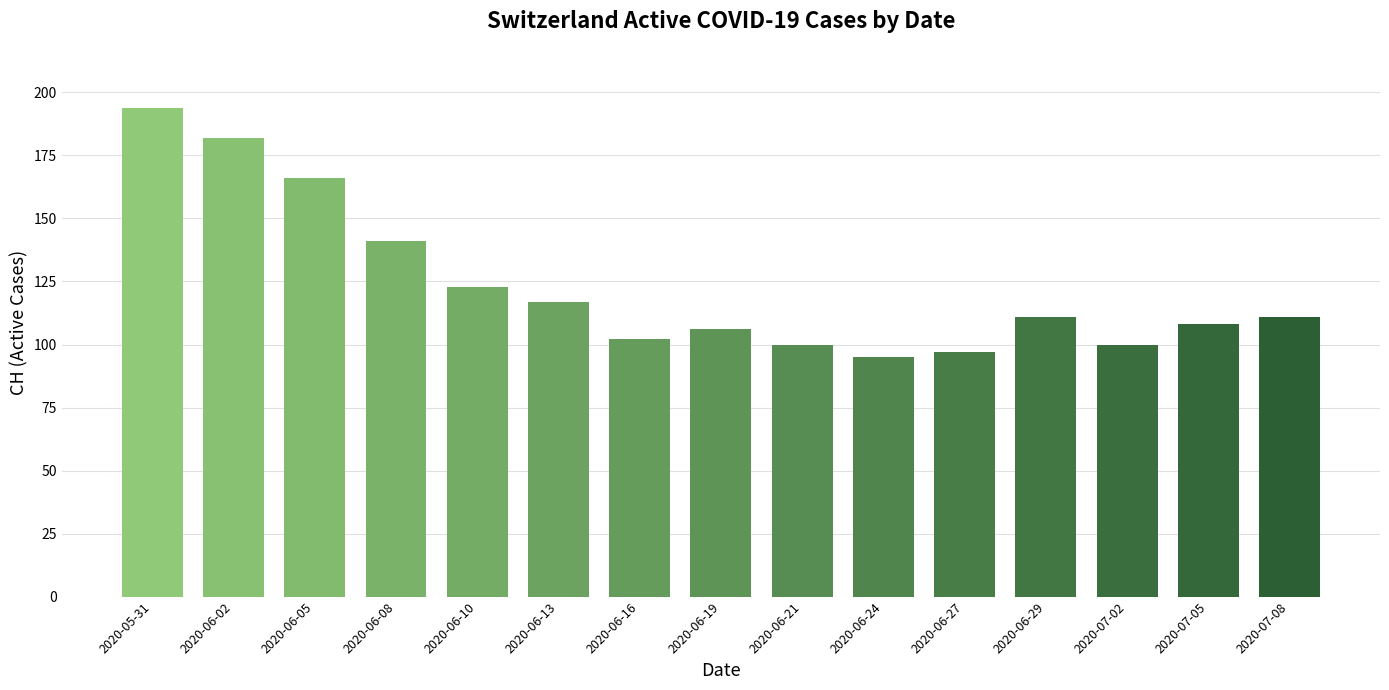

What is the average value?

124